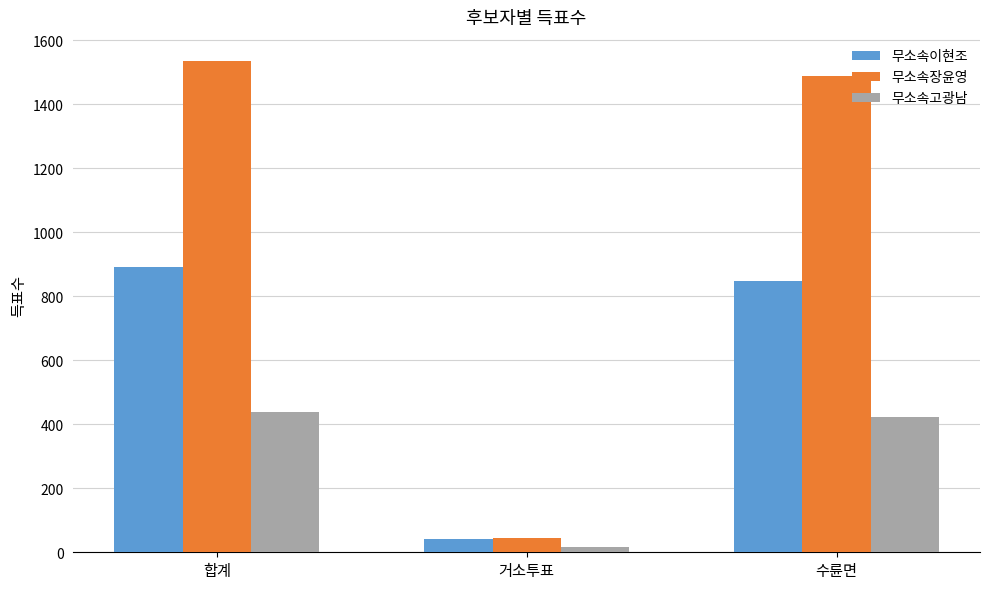

Which series has the widest spread of values?

무소속장윤영